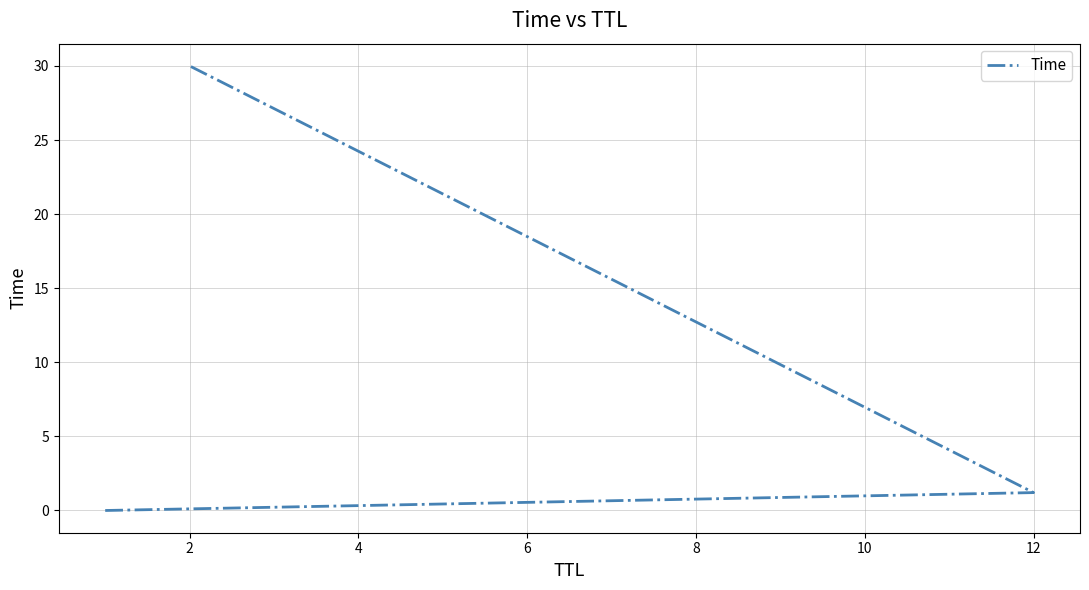

What is the value of the 2nd point from the left?

1.2